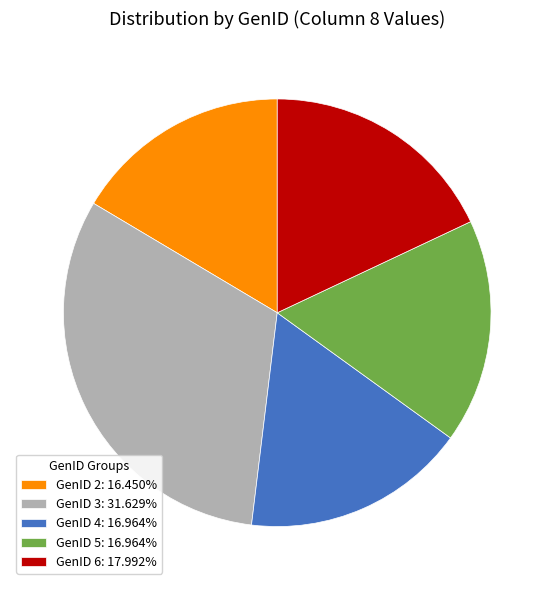

Is there any slice that represents more than half of the pie?

No